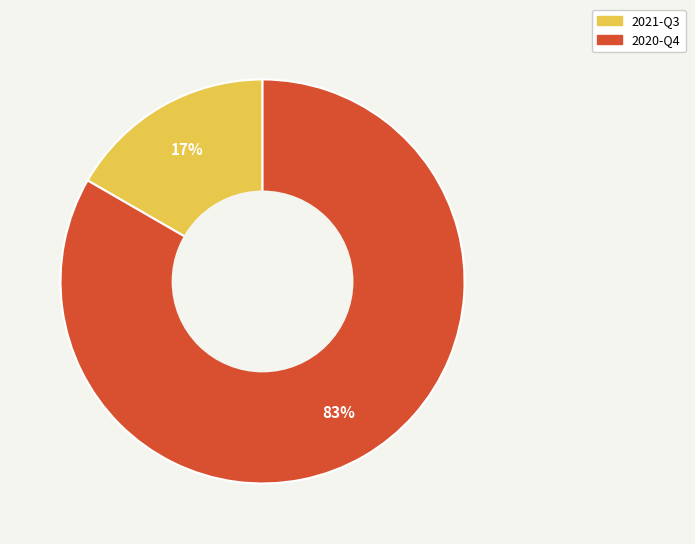

Which slice is the largest?

2020-Q4